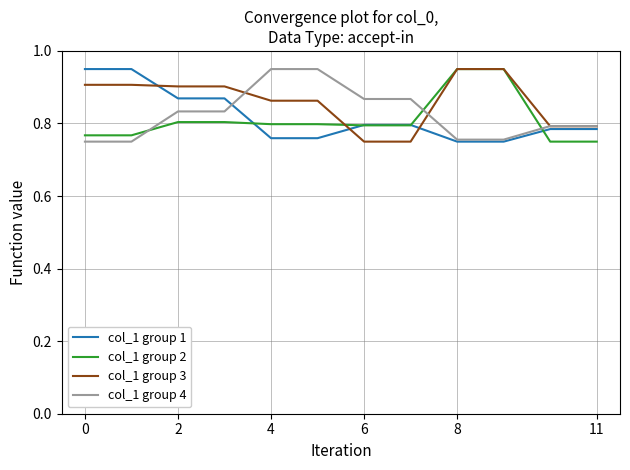

What is the difference between the maximum and minimum values in the col_1 group 1 series?

0.2